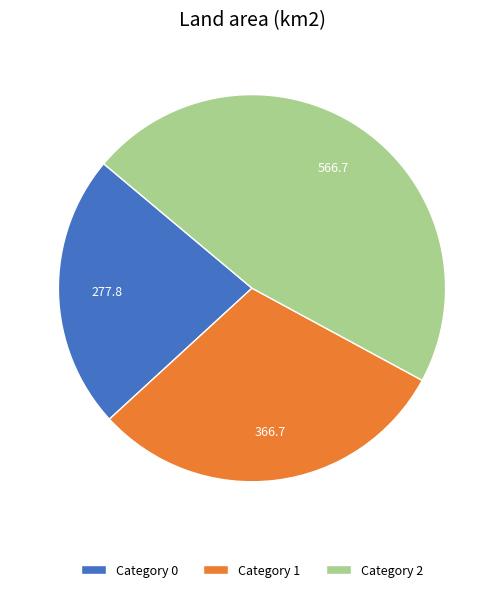

Is there any slice that represents more than half of the pie?

No